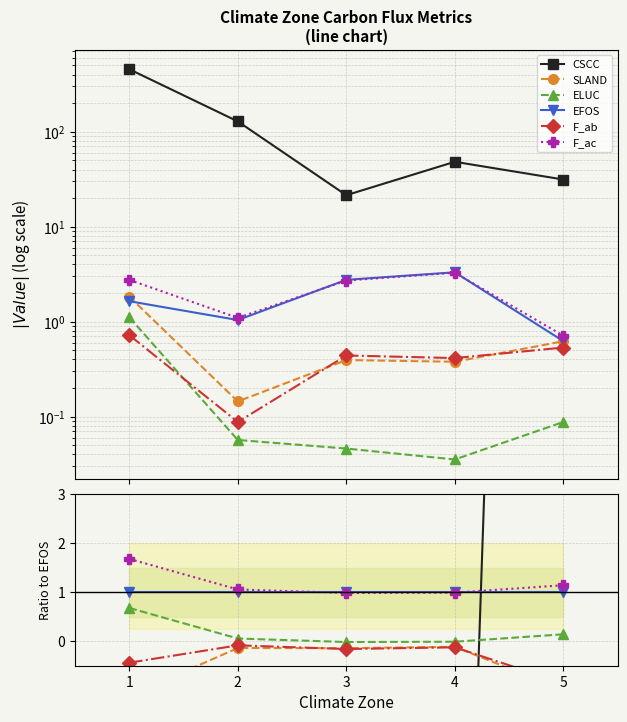

True or false: F_ab has a value of -0.2 at 3.

True